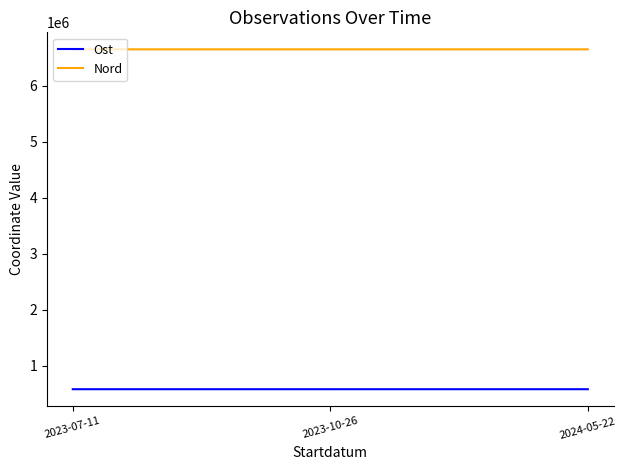

The value of Nord at 2023-07-11 is 1735239. True or false?

False